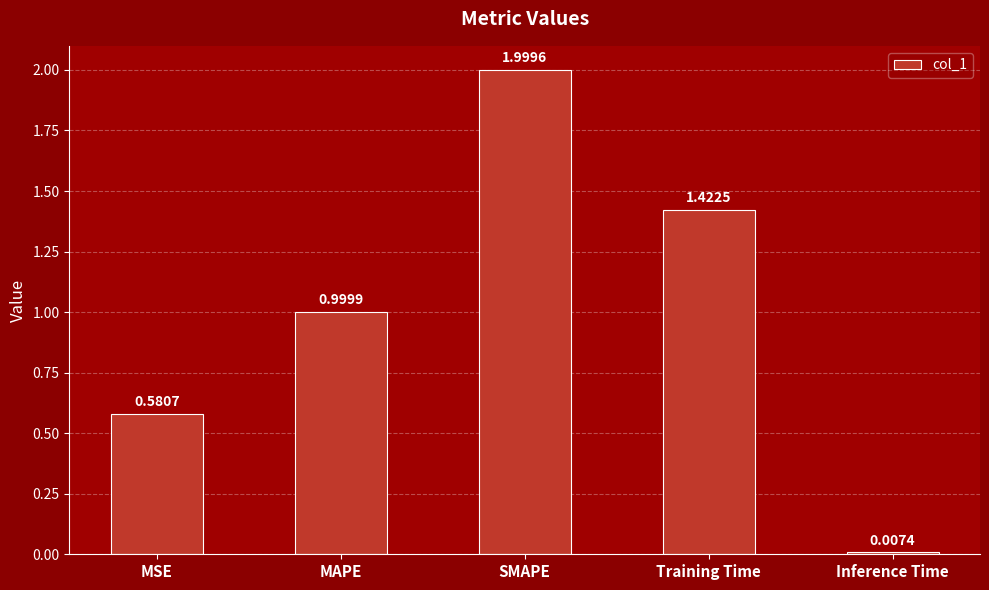

What is the label of the 5th bar from the left?

Inference Time